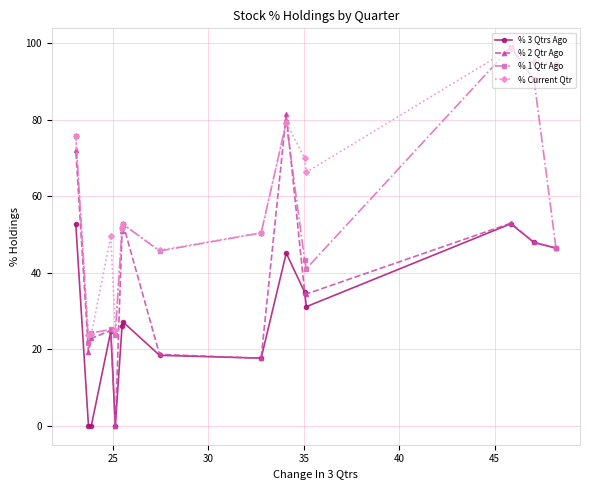

What is the minimum value for % 1 Qtr Ago?

21.7